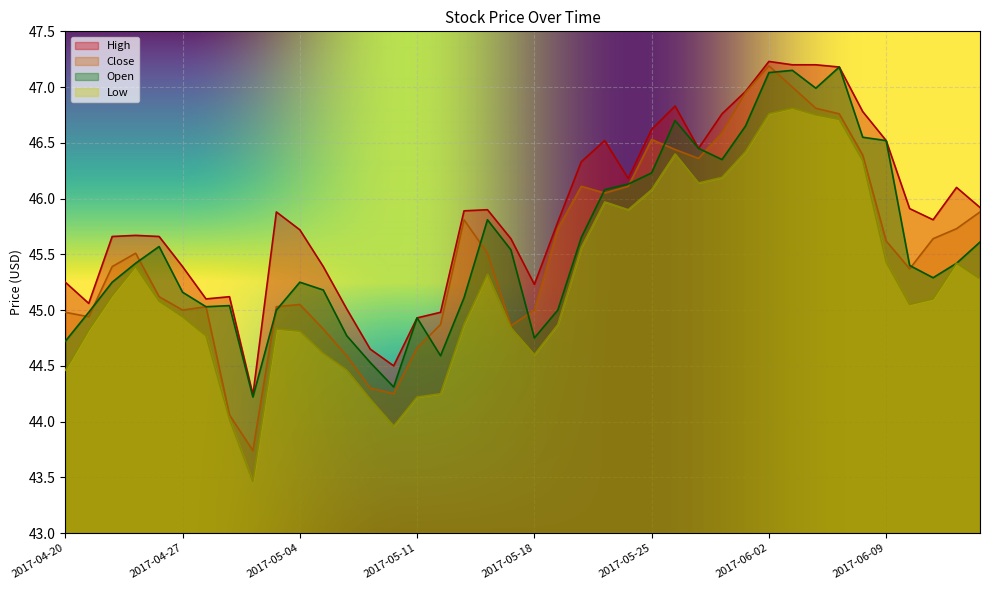

What is the difference between the highest and lowest values at 2017-05-22?

0.8